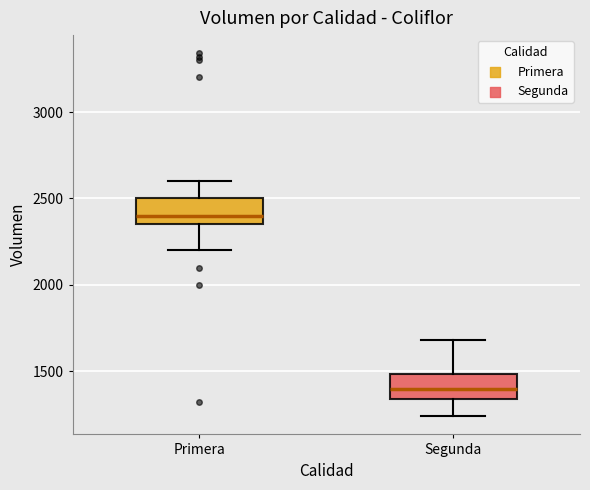

Reading left to right, transcribe this box plot: for each box, give where its median line is, the range the box spans, and where its two whiskers end, as read against the y-axis. The values are not printed on the chart, so give them approximately, as read against the axis.

Primera: median 2400, box 2350 to 2500, whiskers 2200 to 2600
Segunda: median 1400, box 1350 to 1500, whiskers 1250 to 1700